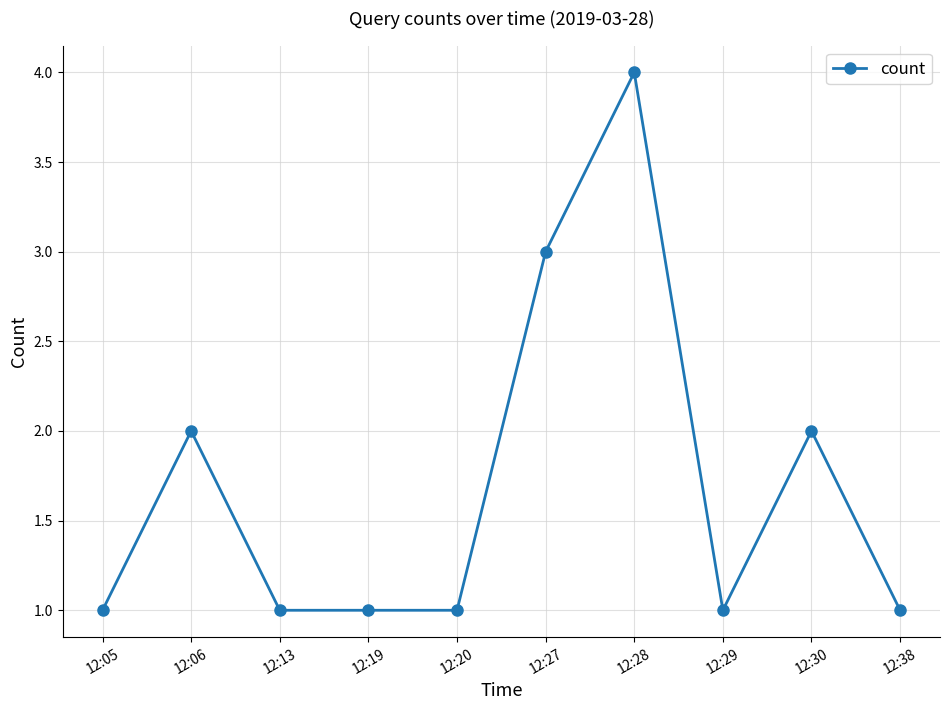

At which category does the chart reach its peak across all series?

12:28